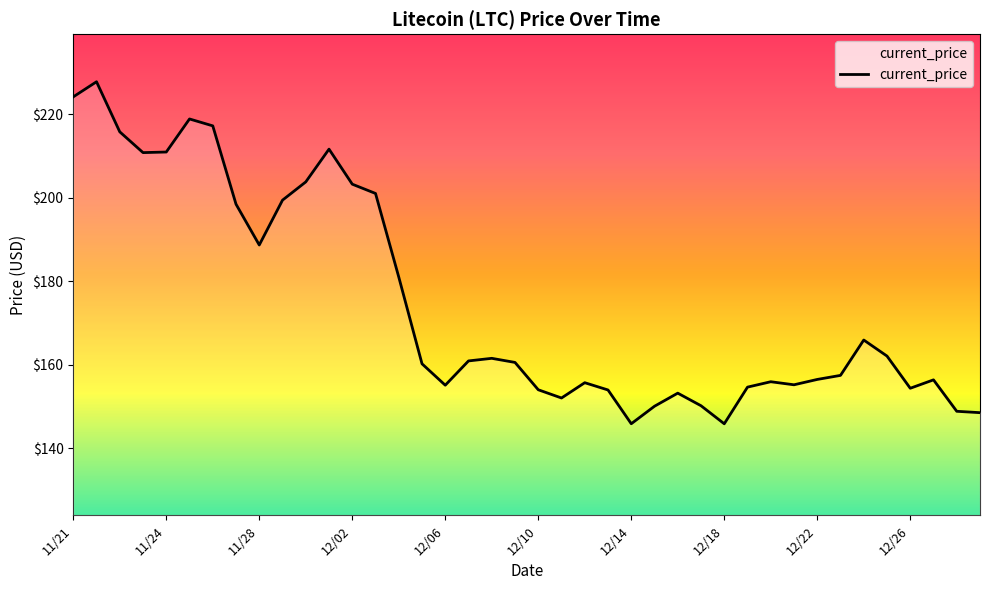

What is the smallest value displayed?

145.9